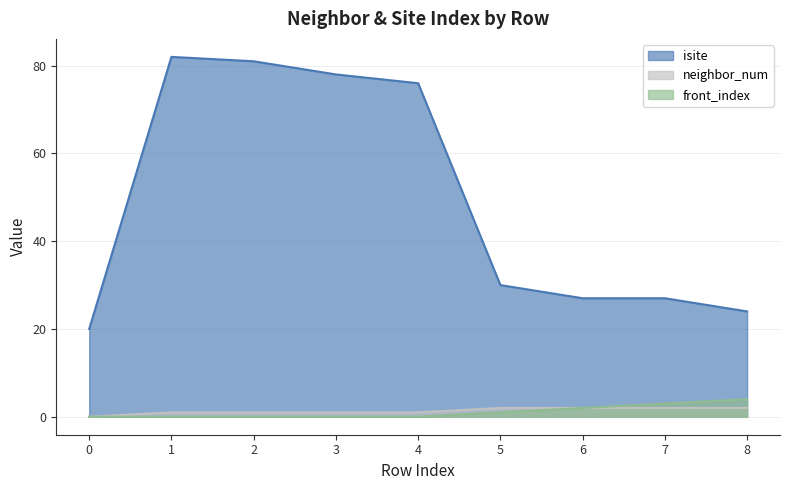

What is the greatest value displayed?

82